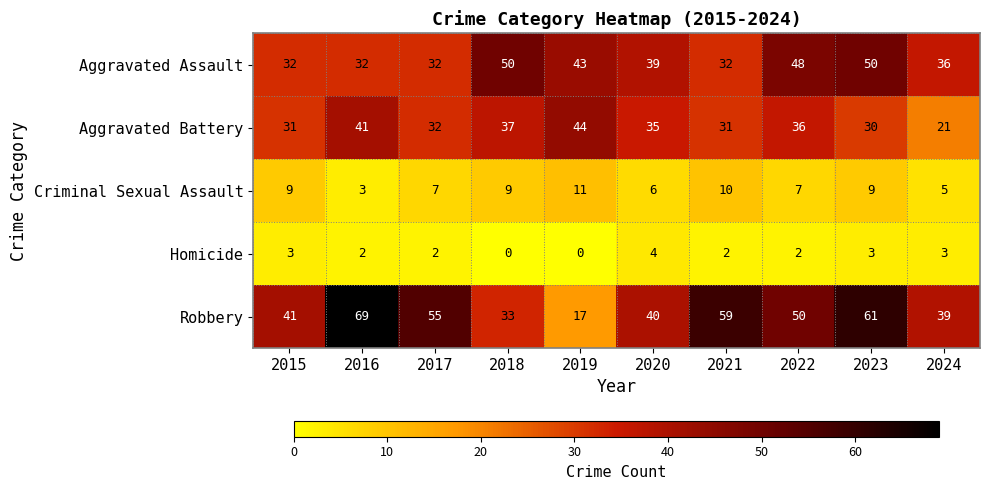

Rank the series by their maximum value, from highest to lowest.

Robbery, Aggravated Assault, Aggravated Battery, Criminal Sexual Assault, Homicide